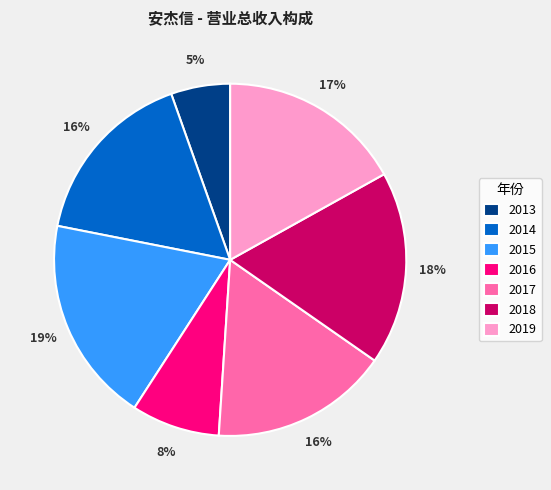

True or false: 2014 accounts for 28% of the total.

False